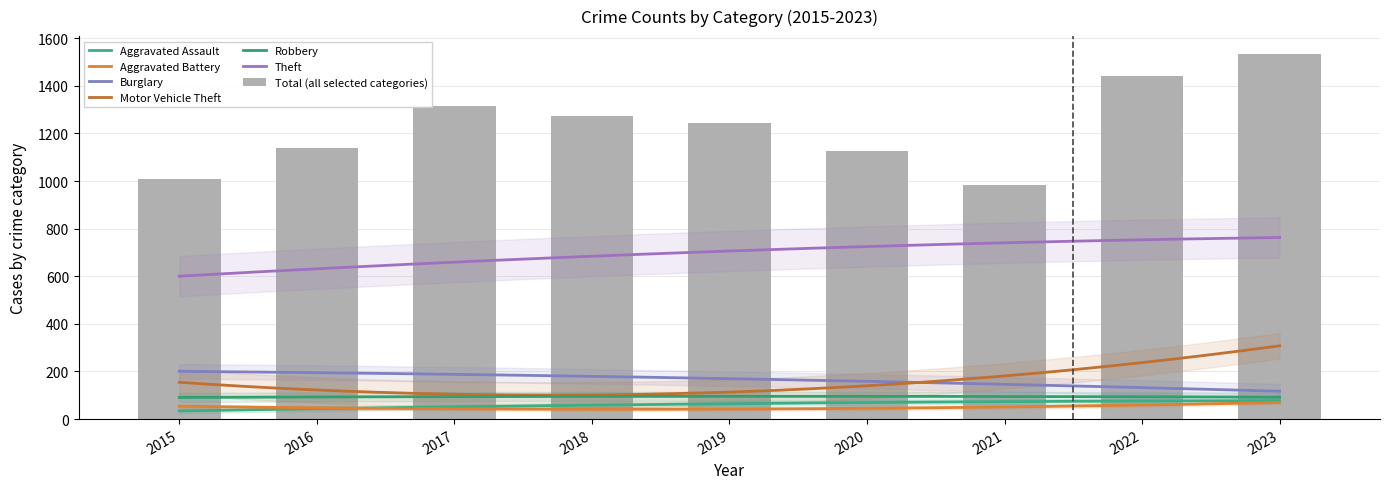

Rank the categories by Robbery value from highest to lowest.

2018, 2016, 2017, 2023, 2022, 2020, 2021, 2019, 2015